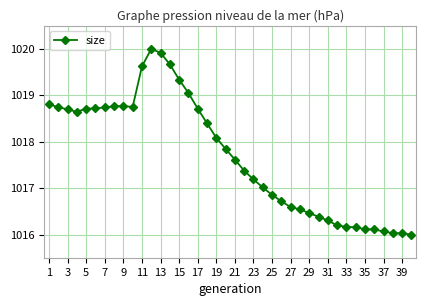

What is the value of the 16th point from the left?

1019.1